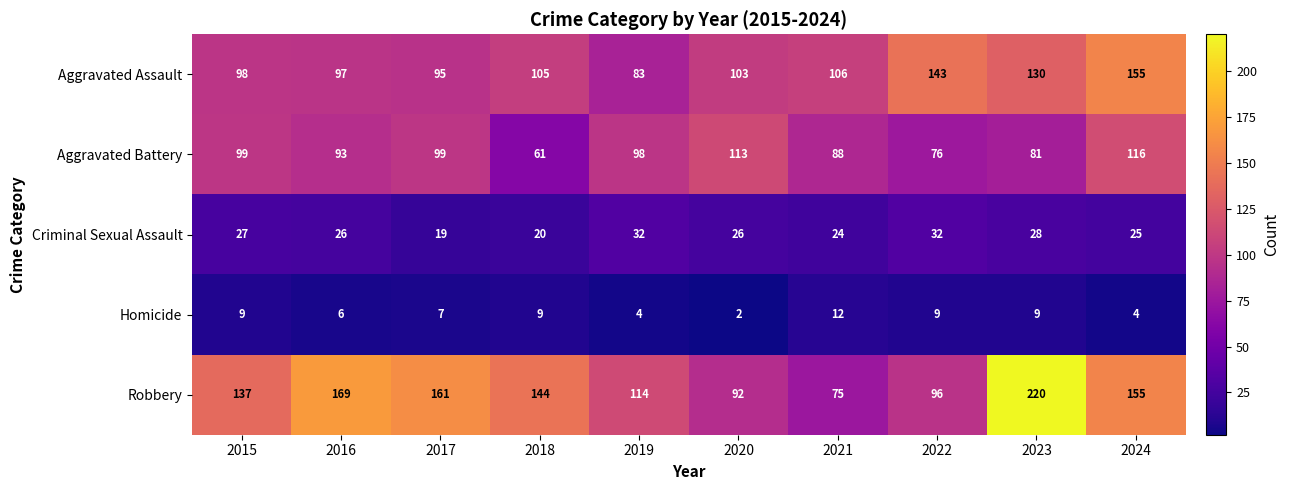

Is it true that Aggravated Assault equals 95 at 2017?

True